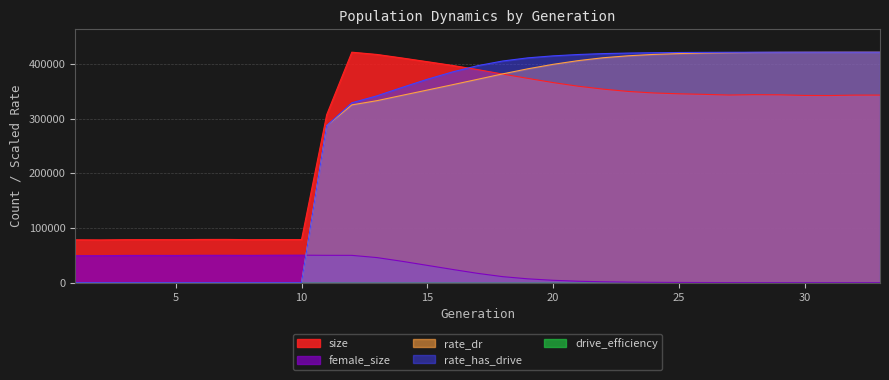

Which series has the largest total across all categories?

rate_has_drive